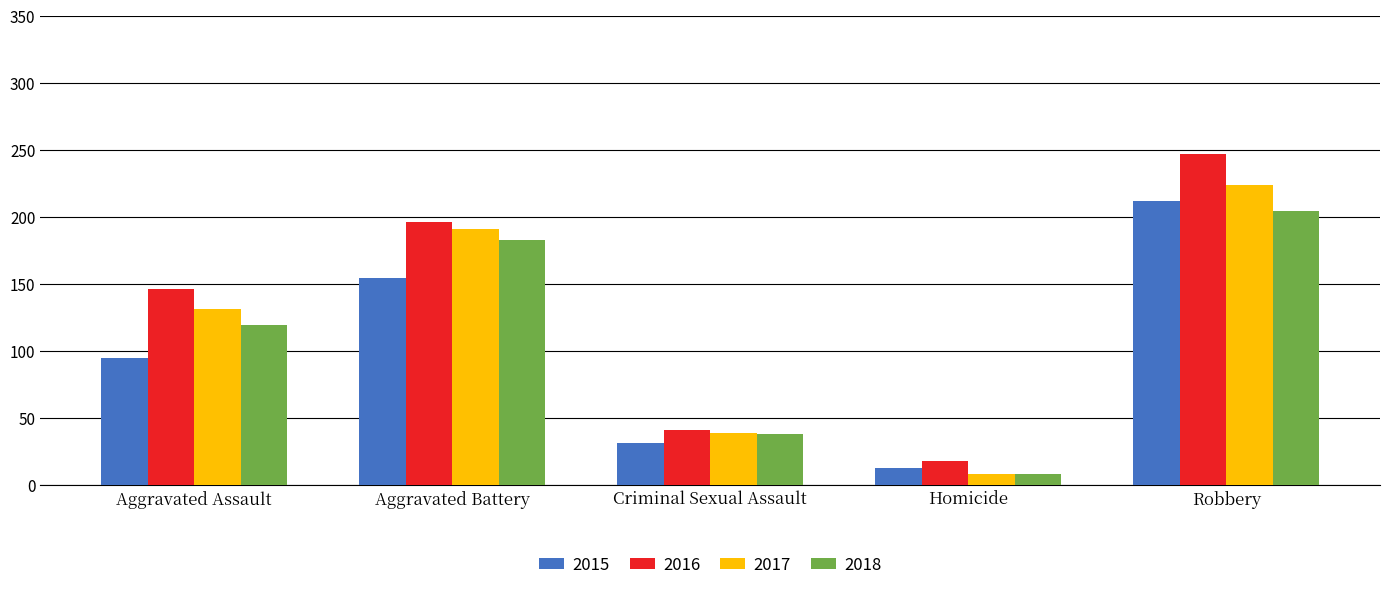

Which series has the largest total across all categories?

2016